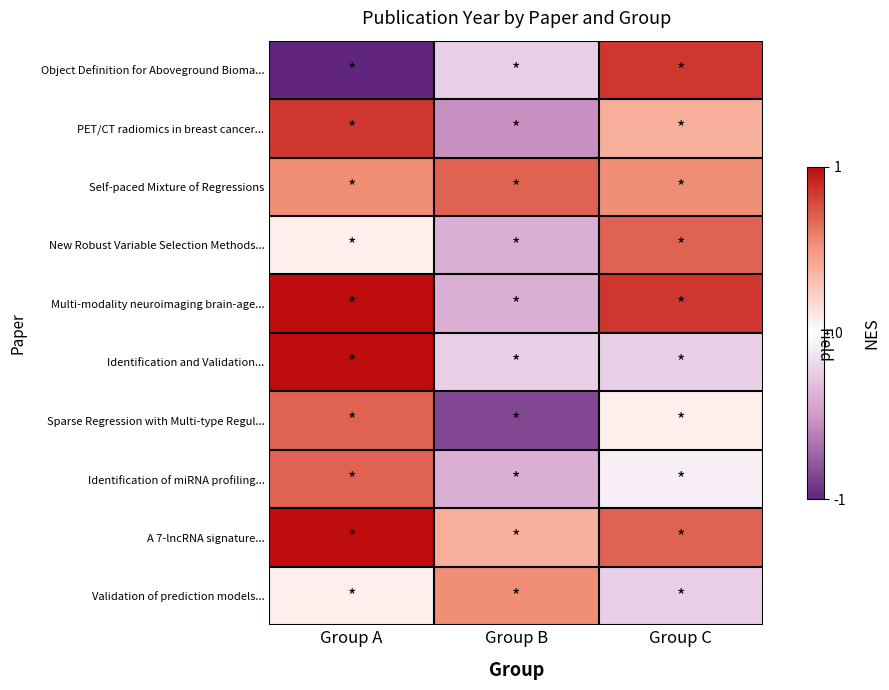

What is the minimum value shown in the chart?

-1.0